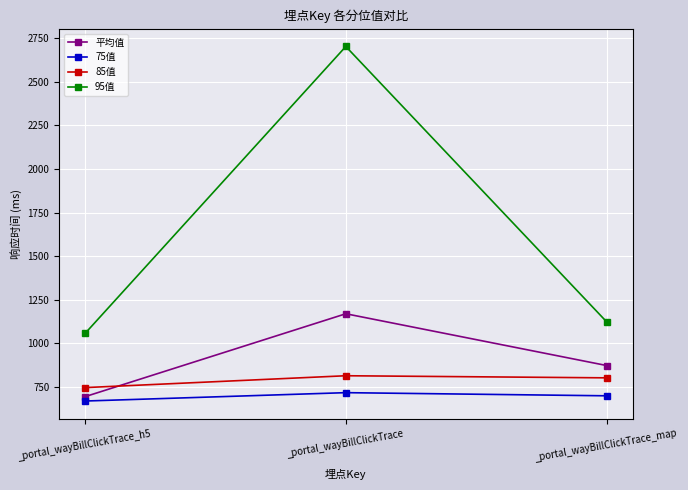

Reading left to right, transcribe all the data shown in this chart.

平均值: _portal_wayBillClickTrace_h5=694.2	_portal_wayBillClickTrace=1169.5	_portal_wayBillClickTrace_map=872.7
75值: _portal_wayBillClickTrace_h5=669.0	_portal_wayBillClickTrace=717.0	_portal_wayBillClickTrace_map=699.0
85值: _portal_wayBillClickTrace_h5=746.0	_portal_wayBillClickTrace=814.0	_portal_wayBillClickTrace_map=802.0
95值: _portal_wayBillClickTrace_h5=1057.0	_portal_wayBillClickTrace=2702.0	_portal_wayBillClickTrace_map=1124.0